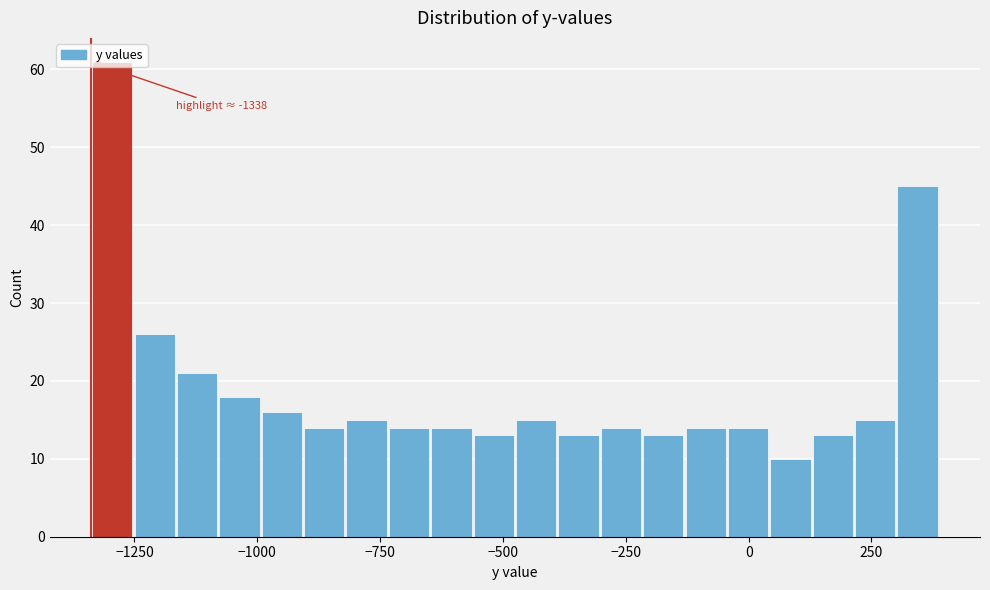

Read against the x-axis, roughly where is the centre of the tallest bar?

-1300